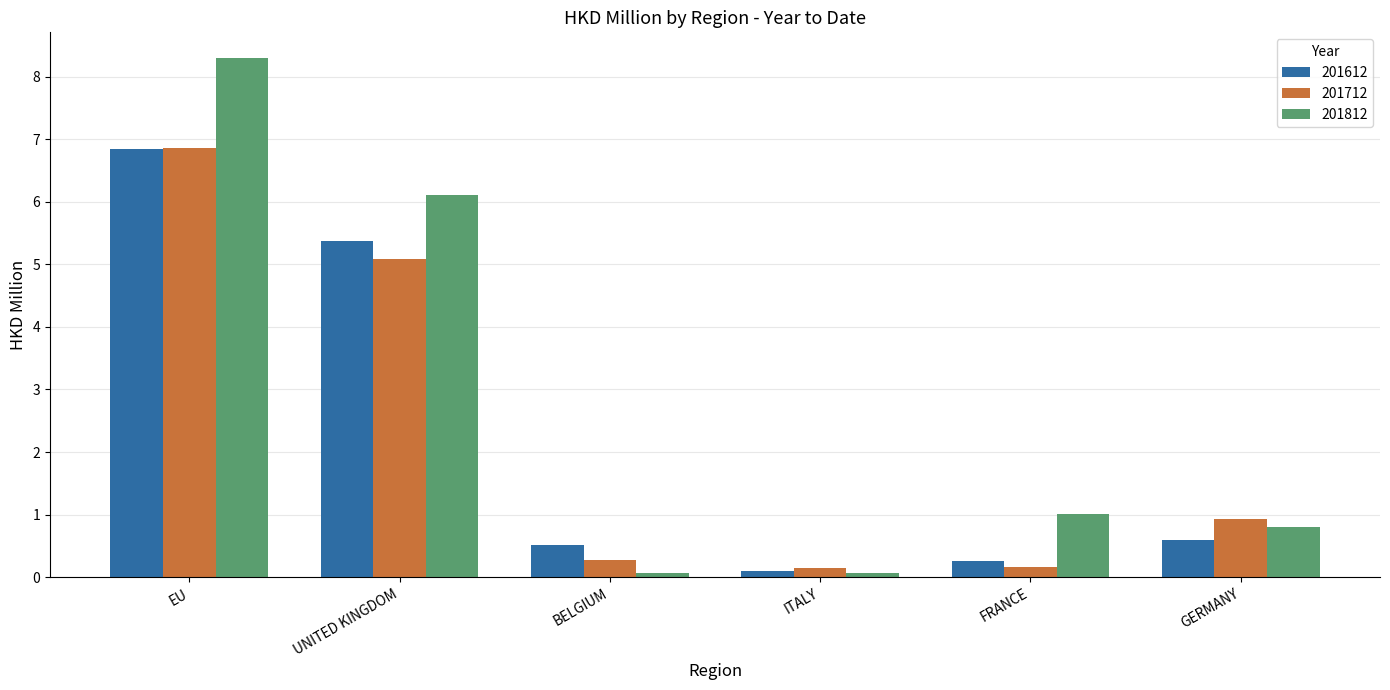

What is the label of the 2nd bar from the right?

FRANCE